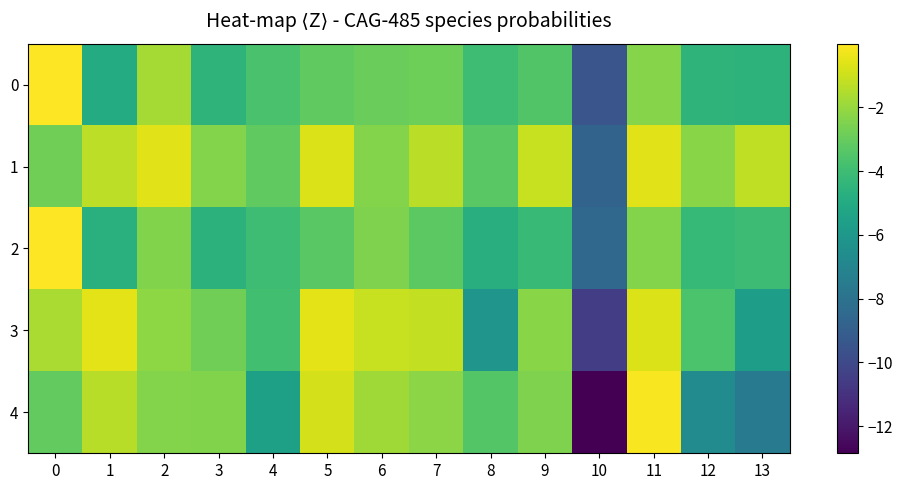

Between 10 and 3, which is larger?

3